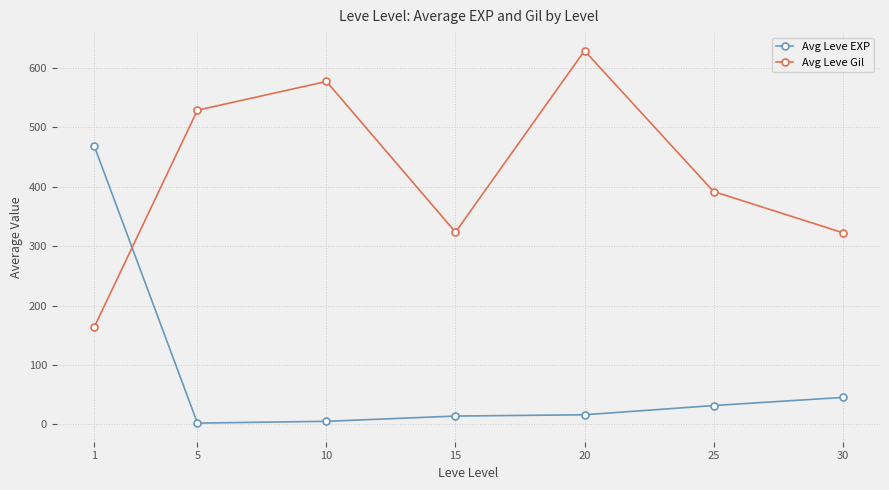

True or false: Avg Leve Gil has a value of 808.1 at 5.

False